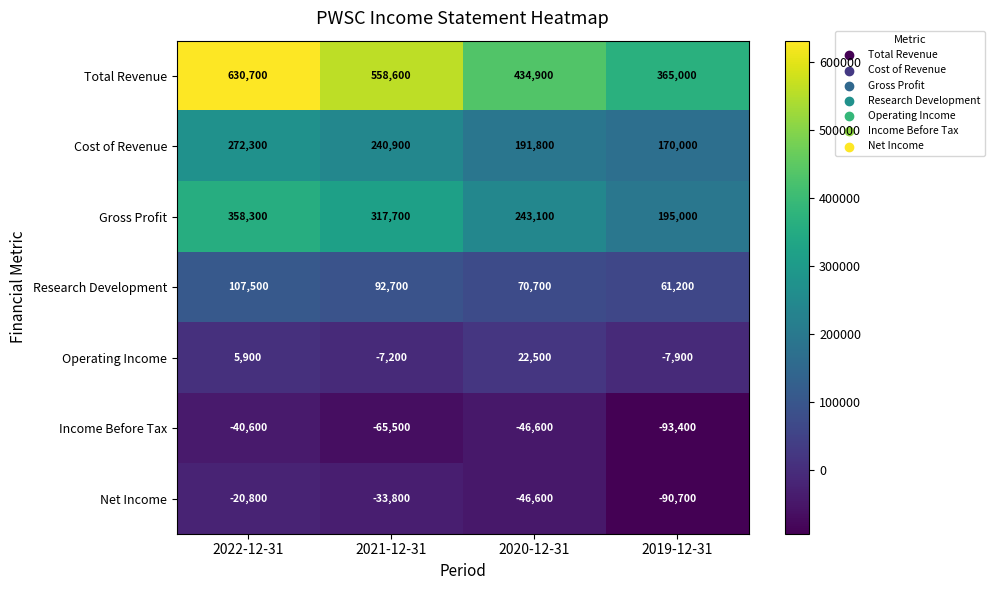

Reading right to left, what are all the values shown in this chart?

Total Revenue: 2019-12-31=365000	2020-12-31=434900	2021-12-31=558600	2022-12-31=630700
Cost of Revenue: 2019-12-31=170000	2020-12-31=191800	2021-12-31=240900	2022-12-31=272300
Gross Profit: 2019-12-31=195000	2020-12-31=243100	2021-12-31=317700	2022-12-31=358300
Research Development: 2019-12-31=61200	2020-12-31=70700	2021-12-31=92700	2022-12-31=107500
Operating Income: 2019-12-31=-7900	2020-12-31=22500	2021-12-31=-7200	2022-12-31=5900
Income Before Tax: 2019-12-31=-93400	2020-12-31=-46600	2021-12-31=-65500	2022-12-31=-40600
Net Income: 2019-12-31=-90700	2020-12-31=-46600	2021-12-31=-33800	2022-12-31=-20800